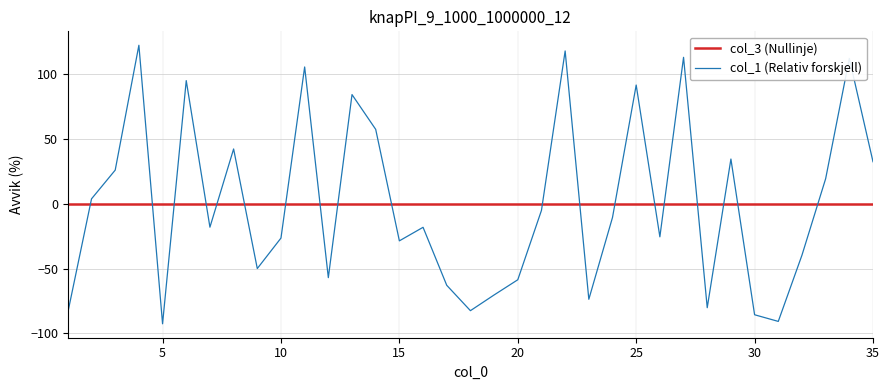

What is the maximum value for col_1 (Relativ forskjell)?

122.6